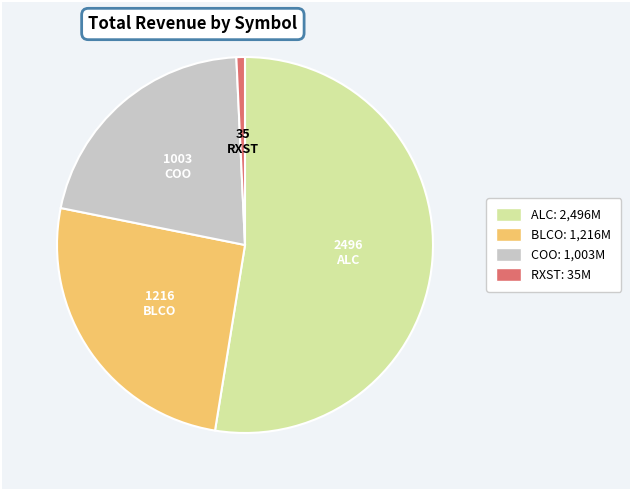

Do ALC and BLCO together represent more than half of the pie?

Yes